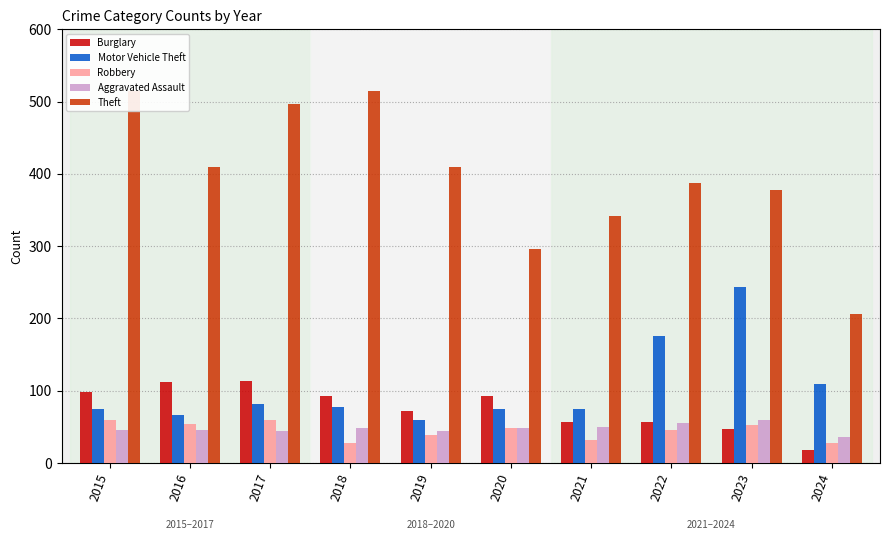

Which series changed the most between 2015 and 2019?

Theft